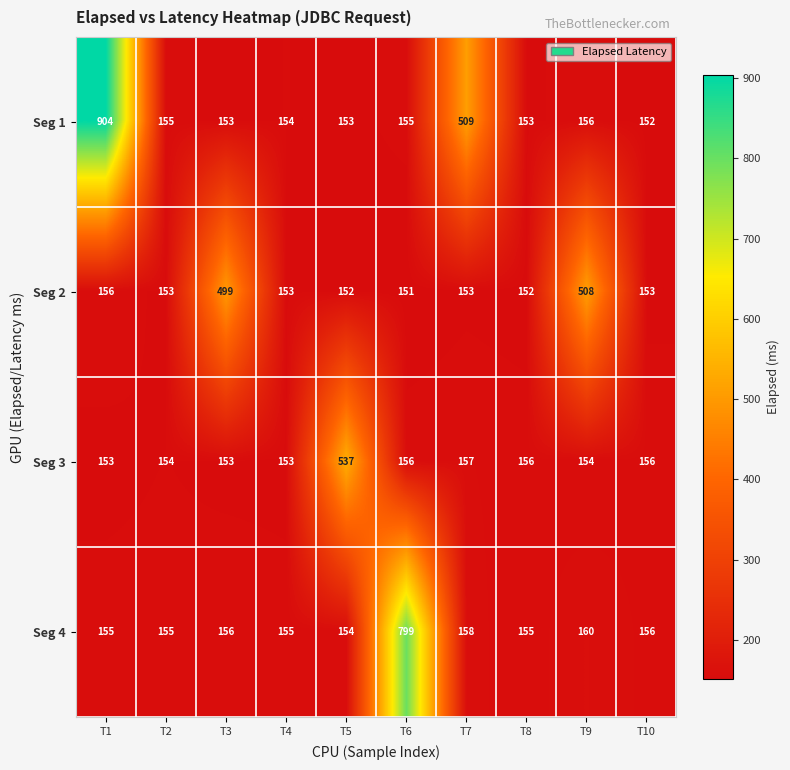

What is the total value across all series at T3?

961